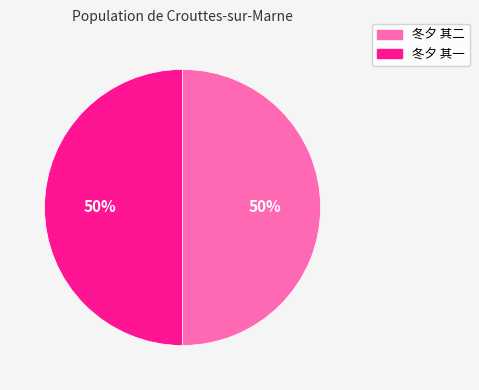

True or false: 冬夕 其二 accounts for 64% of the total.

False